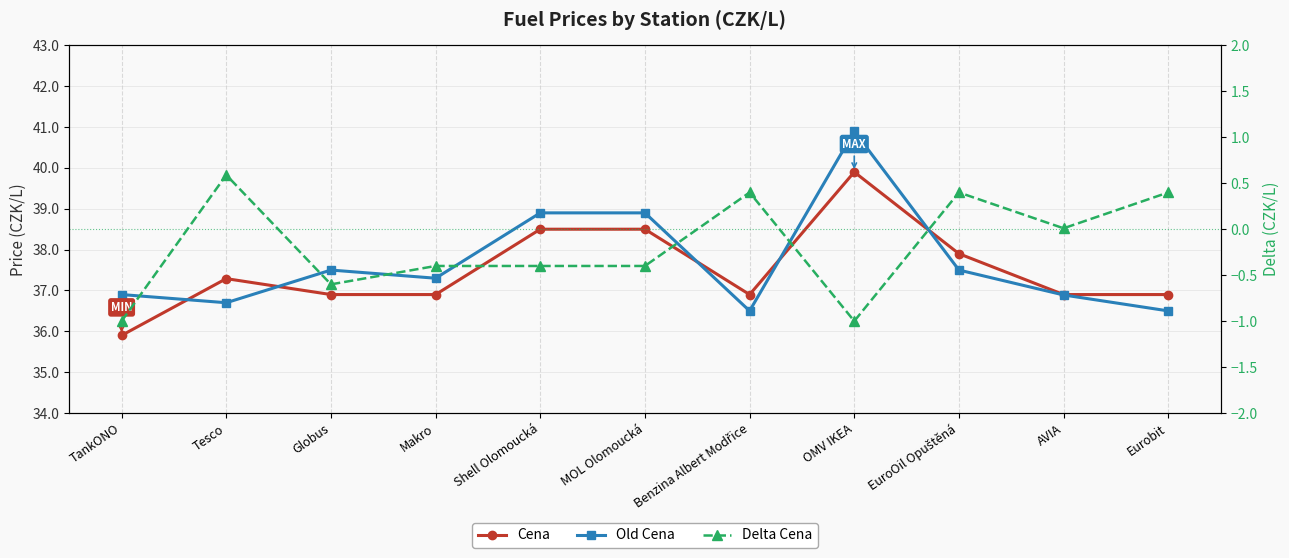

What is the value of the Old Cena point at the 4th from the left?

37.3